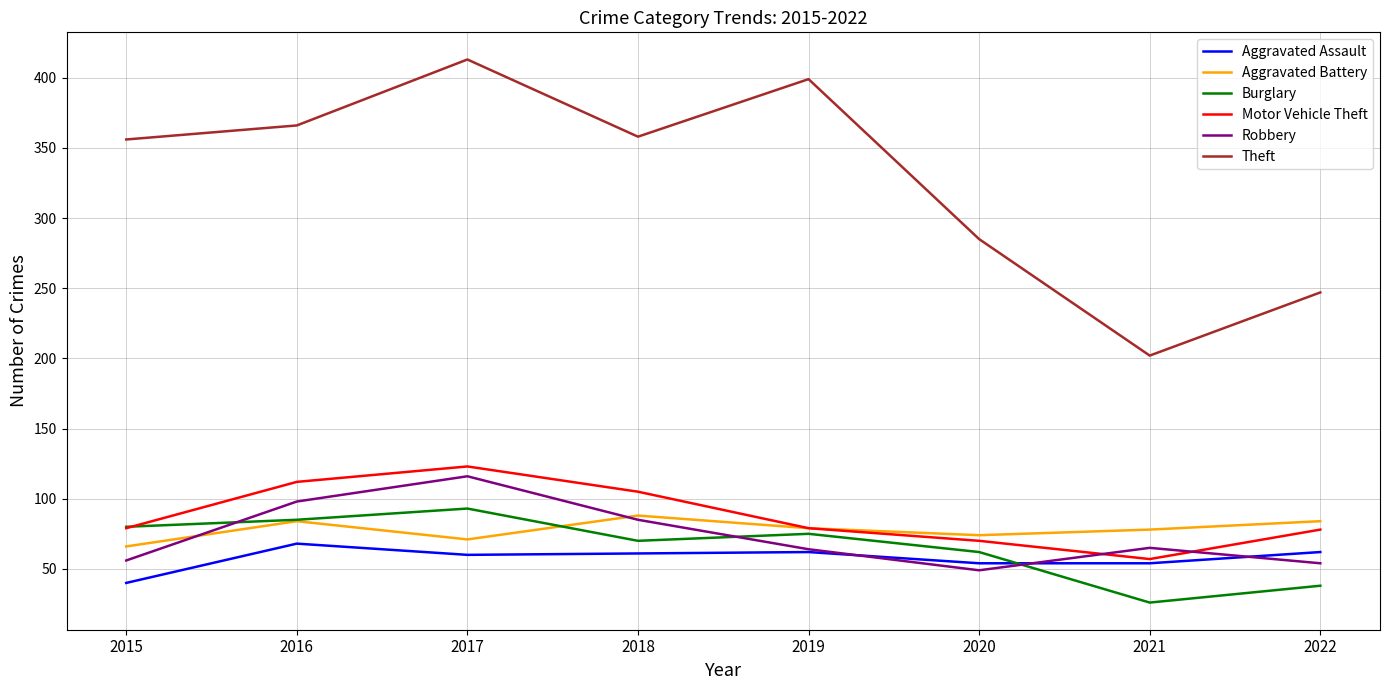

What is the greatest value displayed?

413